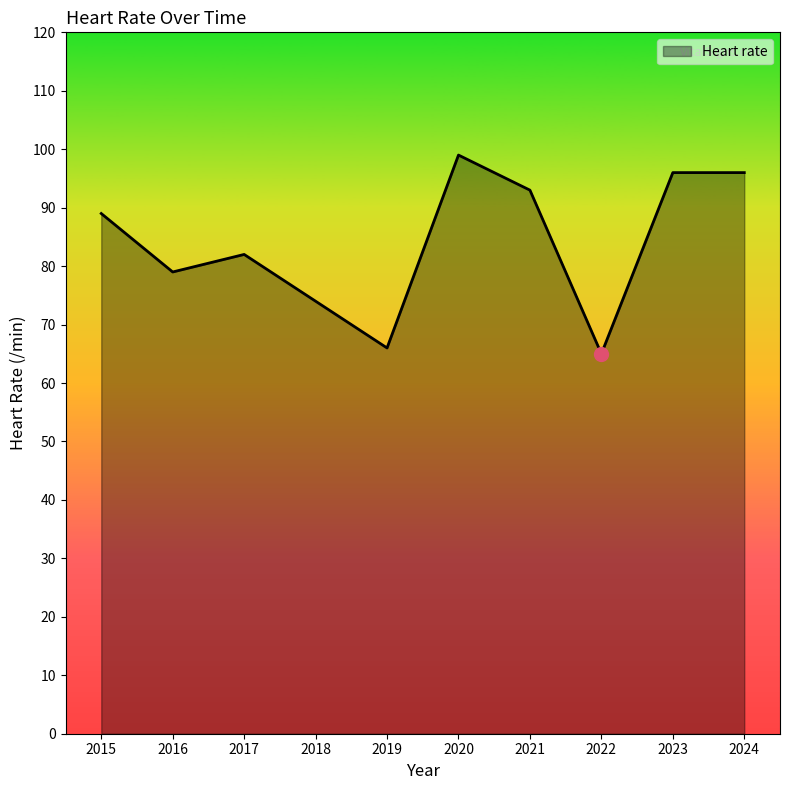

Reading right to left, what are all the values shown in this chart?

2024=96	2023=96	2022=65	2021=93	2020=99	2019=66	2018=74	2017=82	2016=79	2015=89